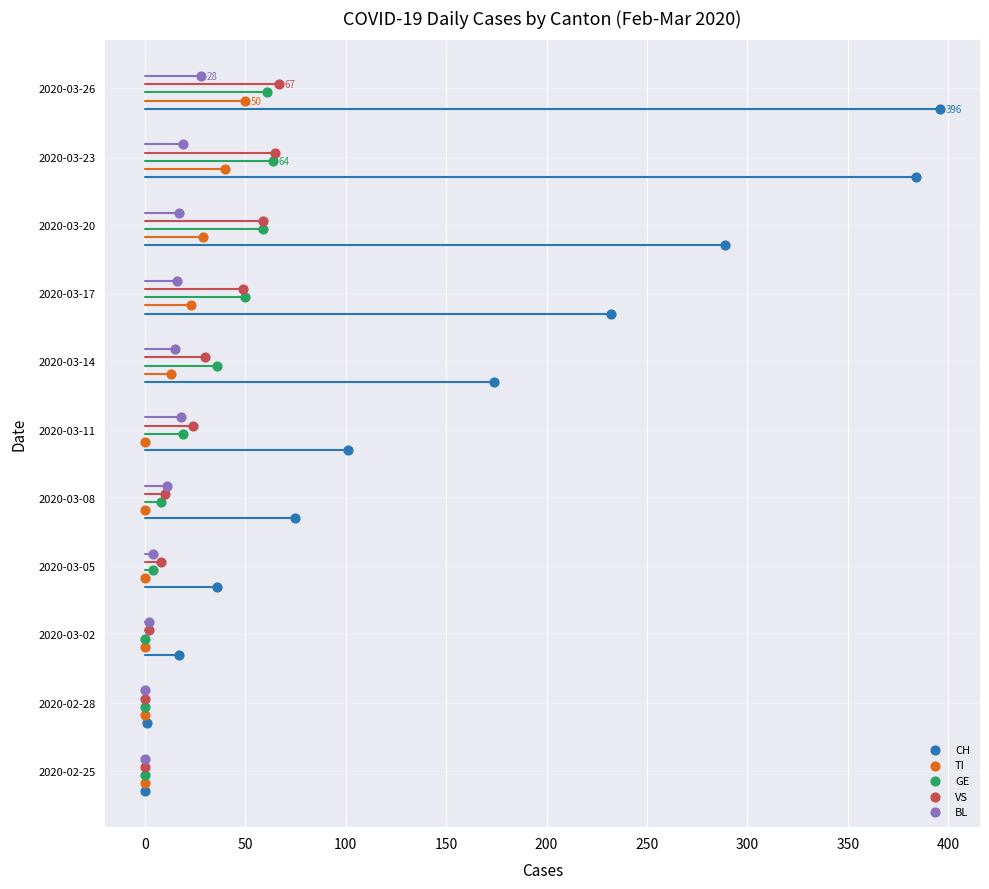

Which series contains the highest Y value?

BL